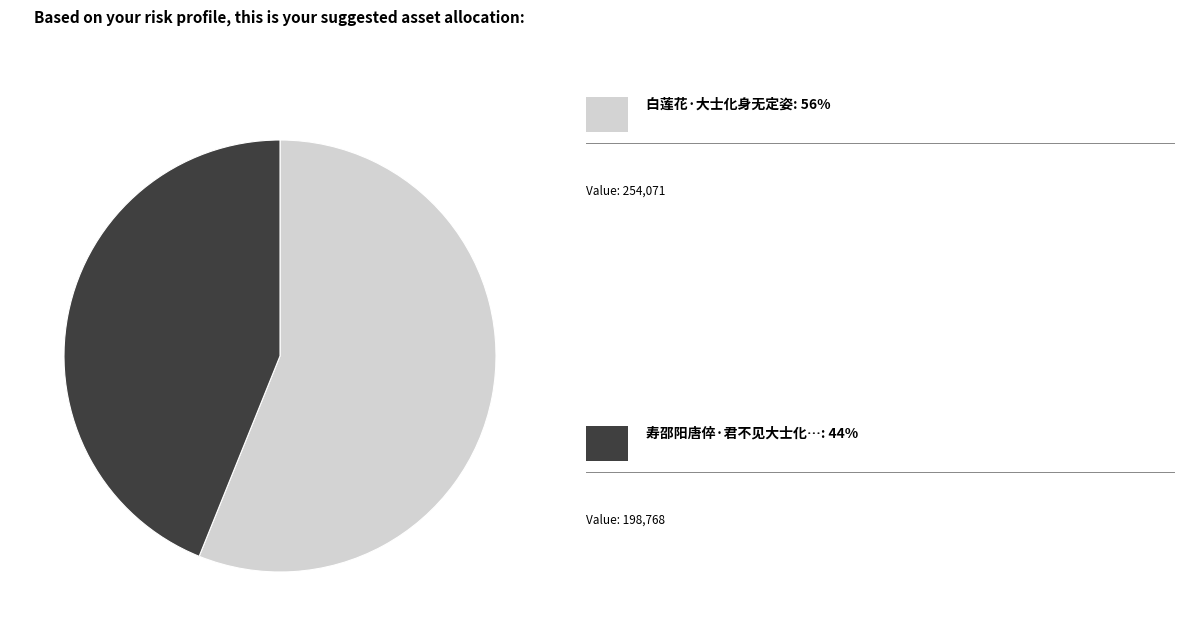

Is there a majority slice in this chart?

Yes